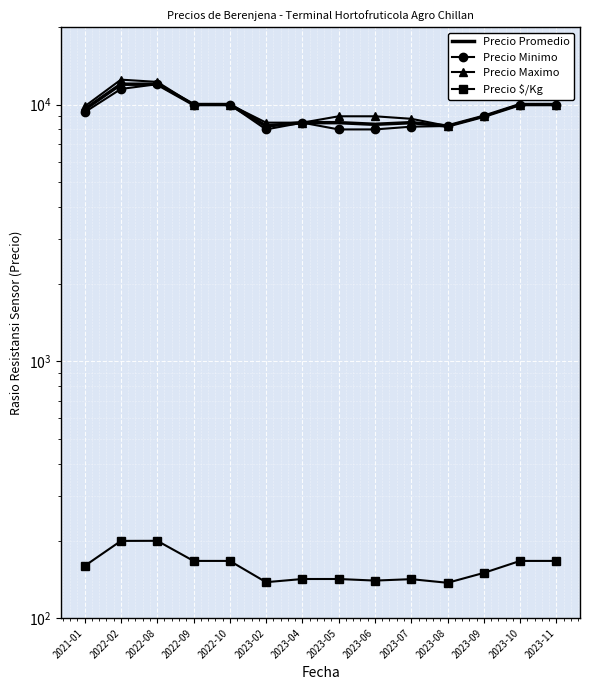

What is the greatest value displayed?

12500.0